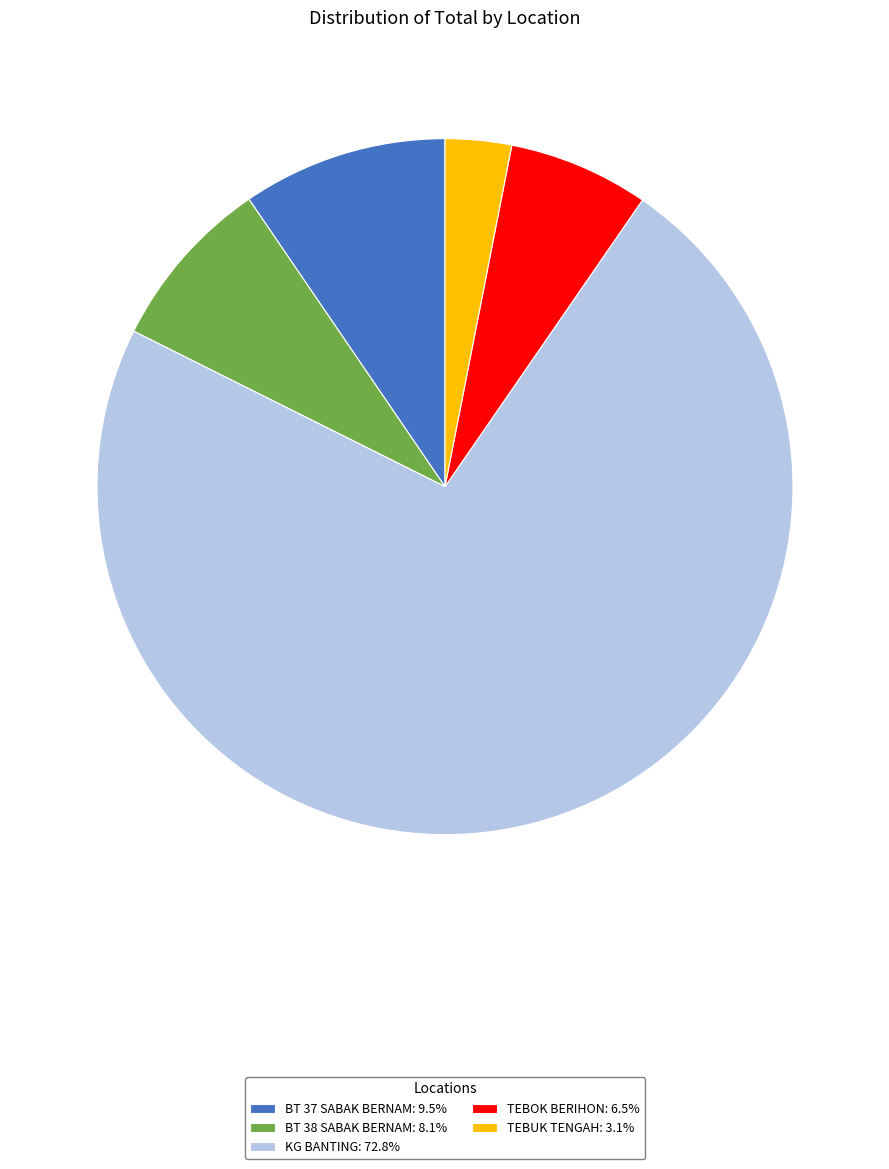

Combined, do BT 37 SABAK BERNAM and KG BANTING account for over 50%?

Yes